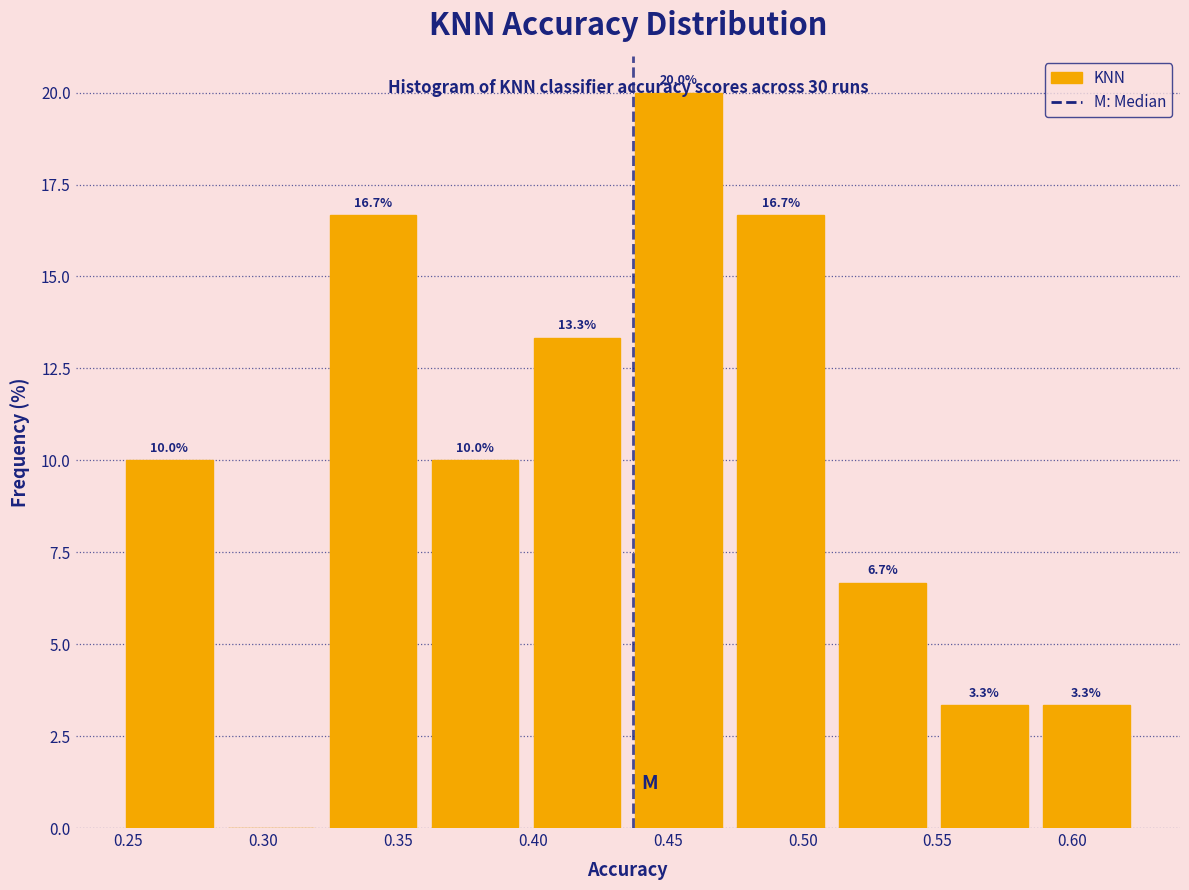

Over which range of the x-axis is the bar tallest?

0.435 to 0.475